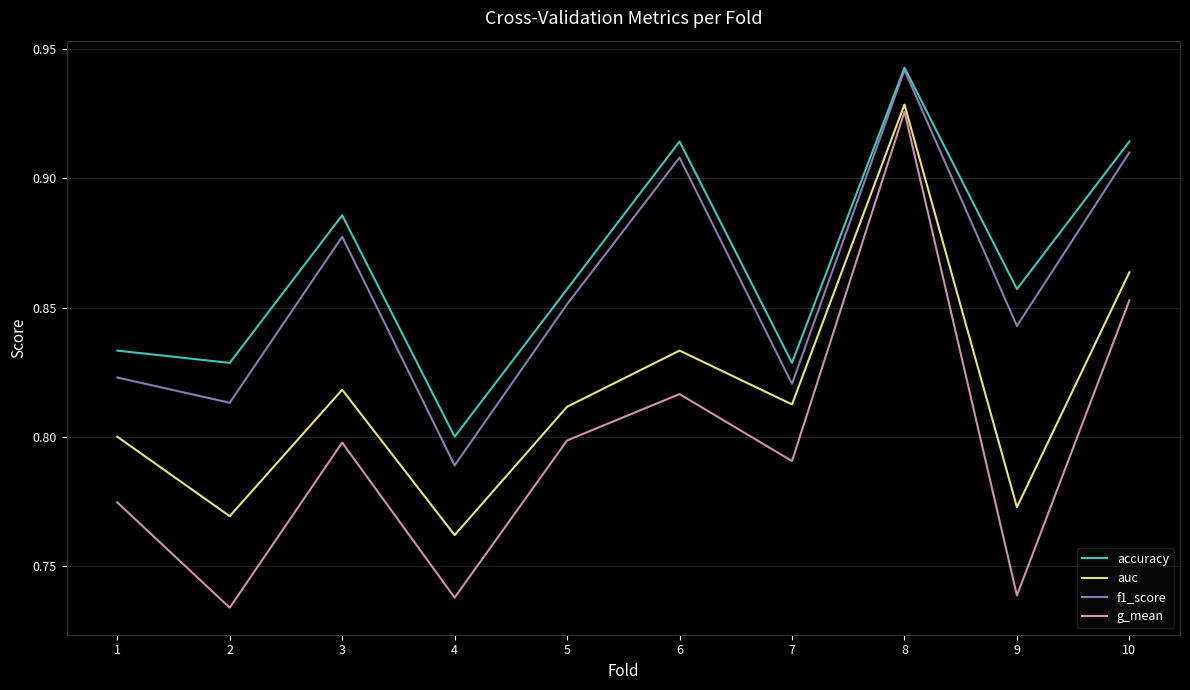

Where is accuracy nearest to the value 0?

4